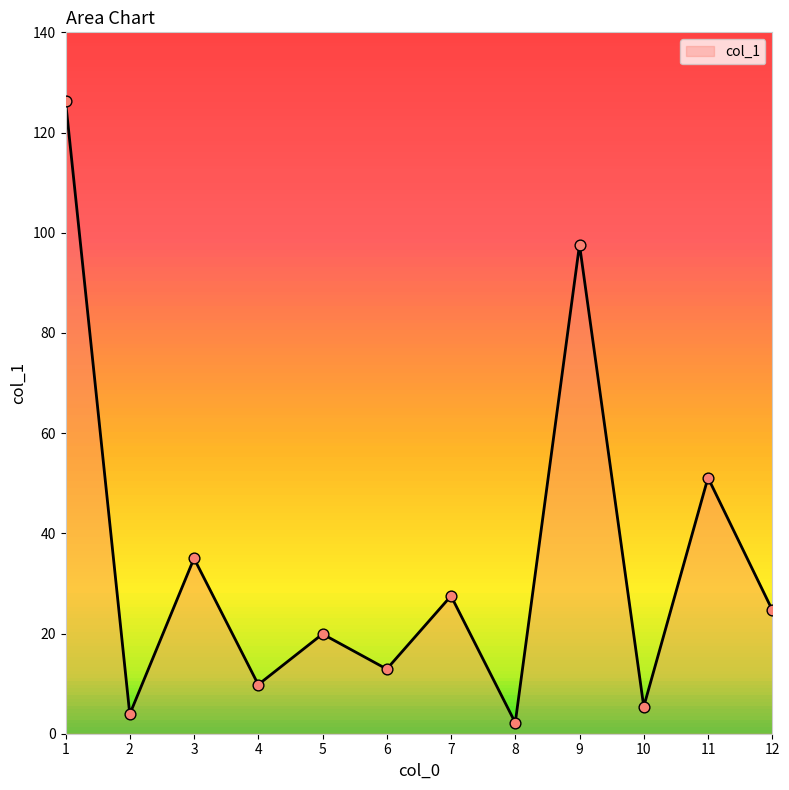

Which has a higher value, 12 or 1?

1